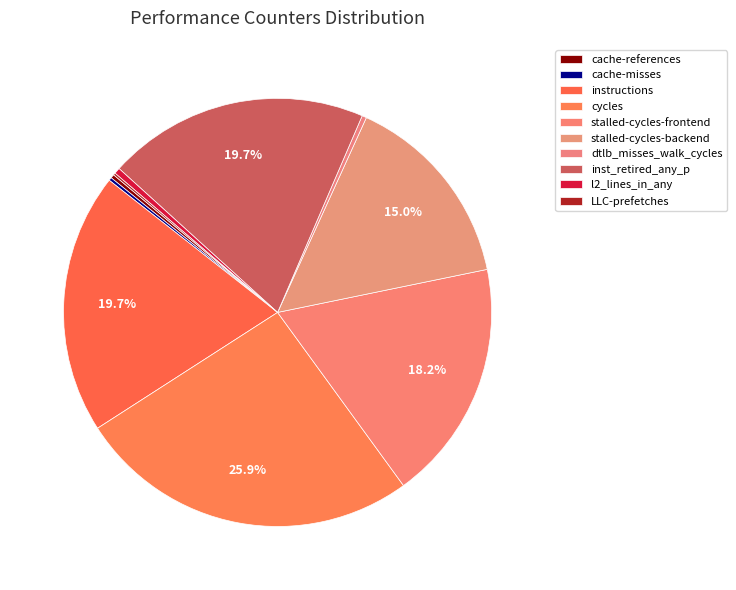

What is the change in value from cycles to l2_lines_in_any?

-59519049147